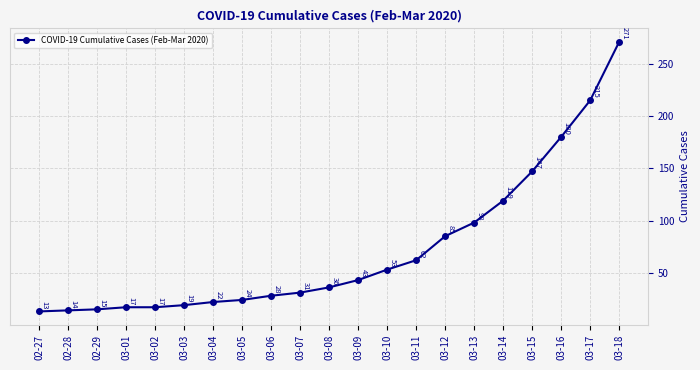

What position from the left is 03-06?

9